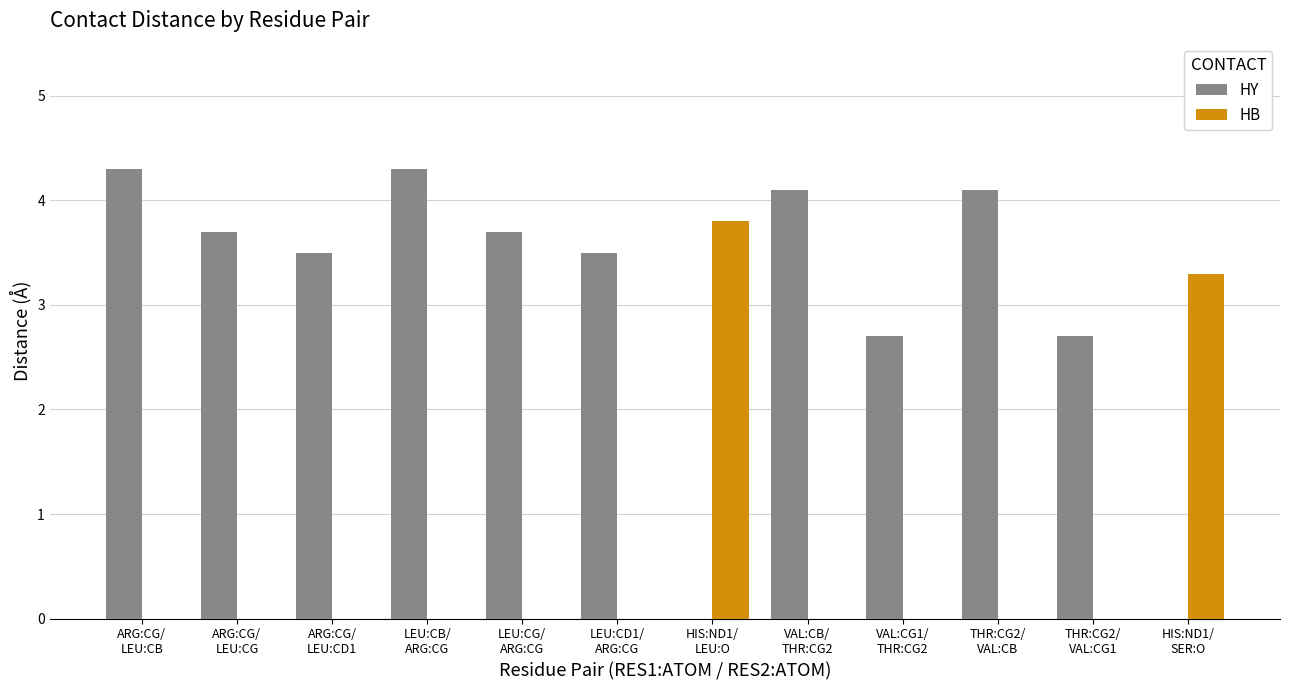

Reading left to right, list all the values displayed in this chart.

HY: ARG:CG/
LEU:CB=4.3	ARG:CG/
LEU:CG=3.7	ARG:CG/
LEU:CD1=3.5	LEU:CB/
ARG:CG=4.3	LEU:CG/
ARG:CG=3.7	LEU:CD1/
ARG:CG=3.5	HIS:ND1/
LEU:O=0.0	VAL:CB/
THR:CG2=4.1	VAL:CG1/
THR:CG2=2.7	THR:CG2/
VAL:CB=4.1	THR:CG2/
VAL:CG1=2.7	HIS:ND1/
SER:O=0.0
HB: ARG:CG/
LEU:CB=0.0	ARG:CG/
LEU:CG=0.0	ARG:CG/
LEU:CD1=0.0	LEU:CB/
ARG:CG=0.0	LEU:CG/
ARG:CG=0.0	LEU:CD1/
ARG:CG=0.0	HIS:ND1/
LEU:O=3.8	VAL:CB/
THR:CG2=0.0	VAL:CG1/
THR:CG2=0.0	THR:CG2/
VAL:CB=0.0	THR:CG2/
VAL:CG1=0.0	HIS:ND1/
SER:O=3.3